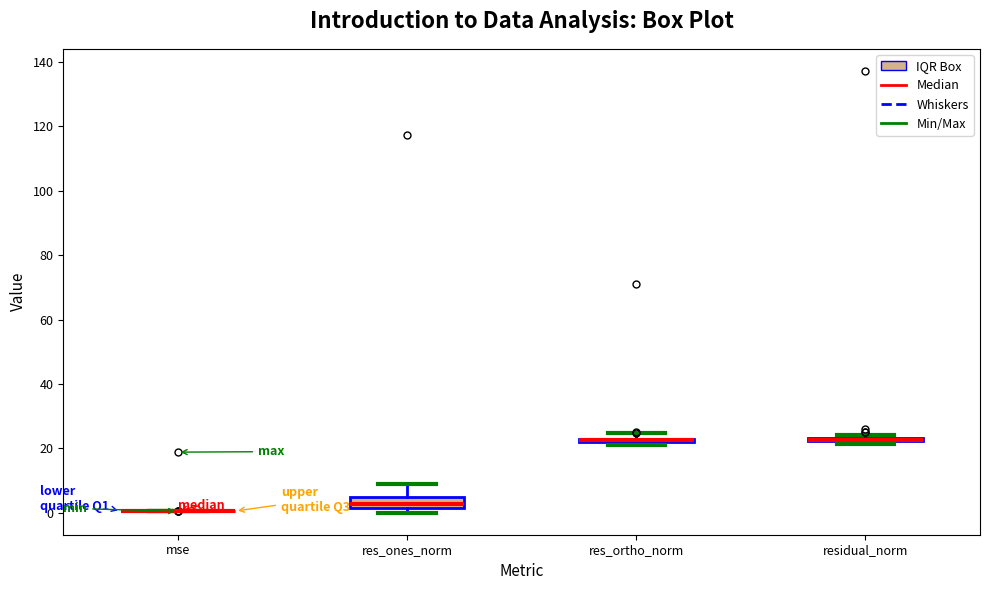

Where is the lower edge of the box for res_ones_norm on the y-axis? The values are not printed on the chart, so give them approximately, as read against the axis.

2